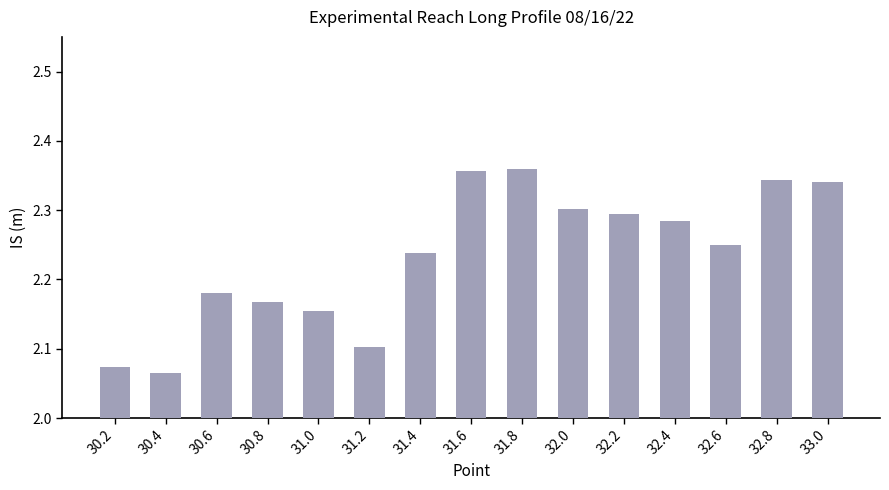

What is the sum of all values?

33.5